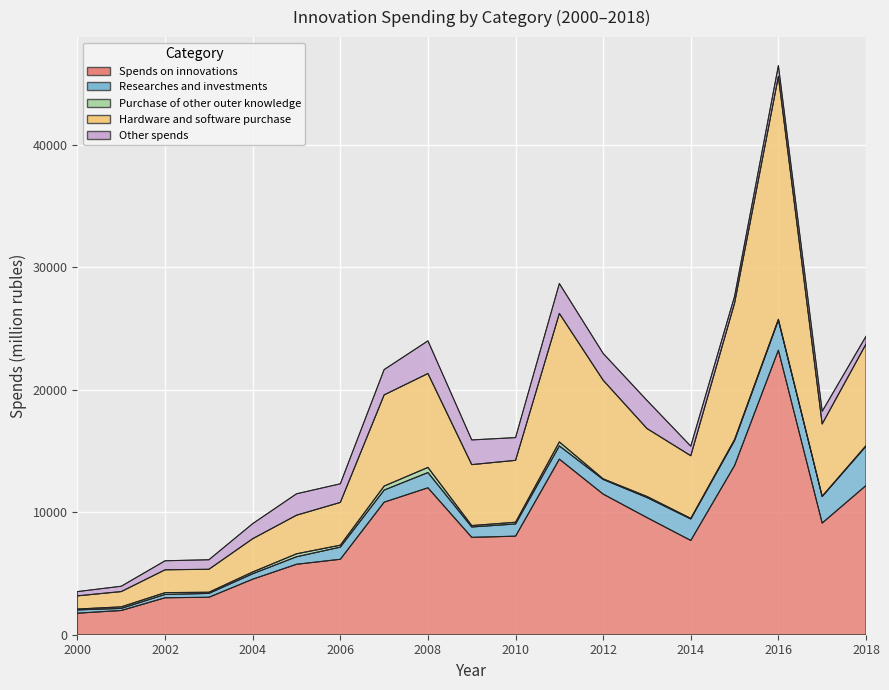

True or false: Researches and investments and Purchase of other outer knowledge intersect in this chart.

False